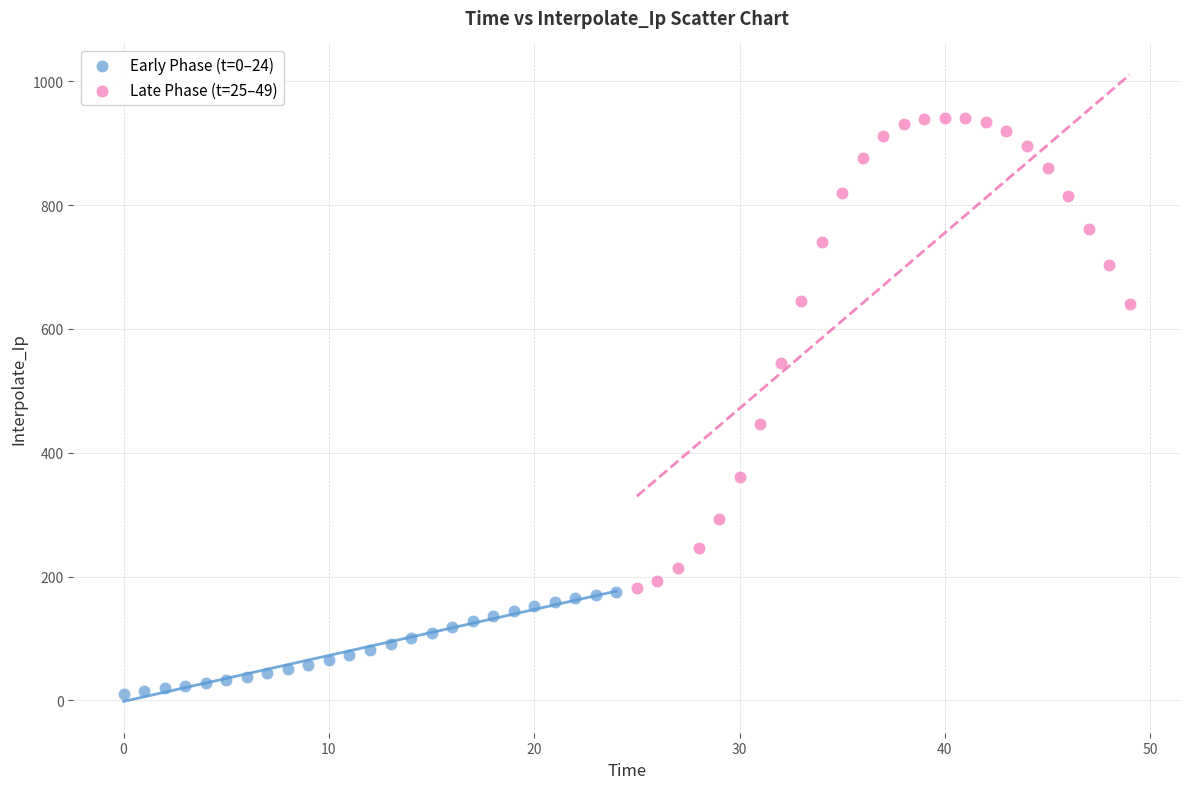

Which series has the widest spread of Y values?

Late Phase (t=25–49)